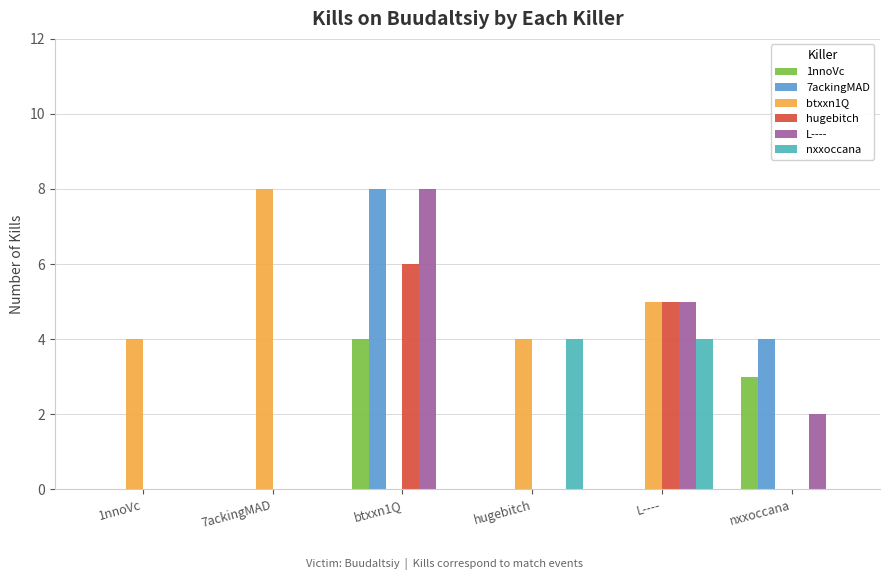

At which label is 7ackingMAD closest to 4?

nxxoccana